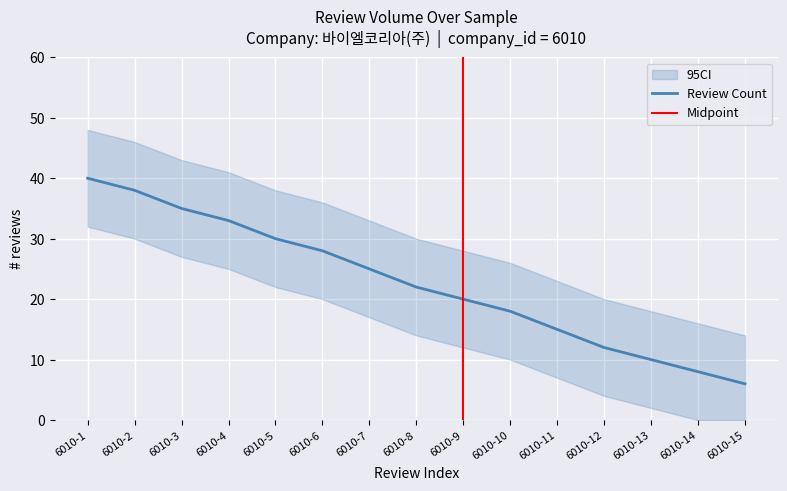

What is the change in value from 6010-3 to 6010-5?

-5